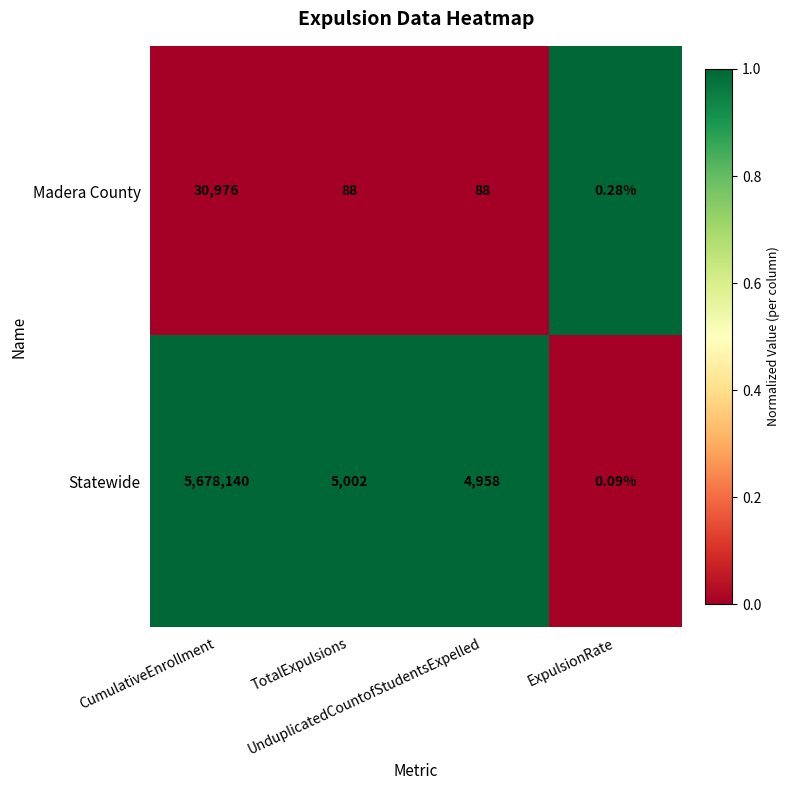

How many categories are shown in the chart?

4